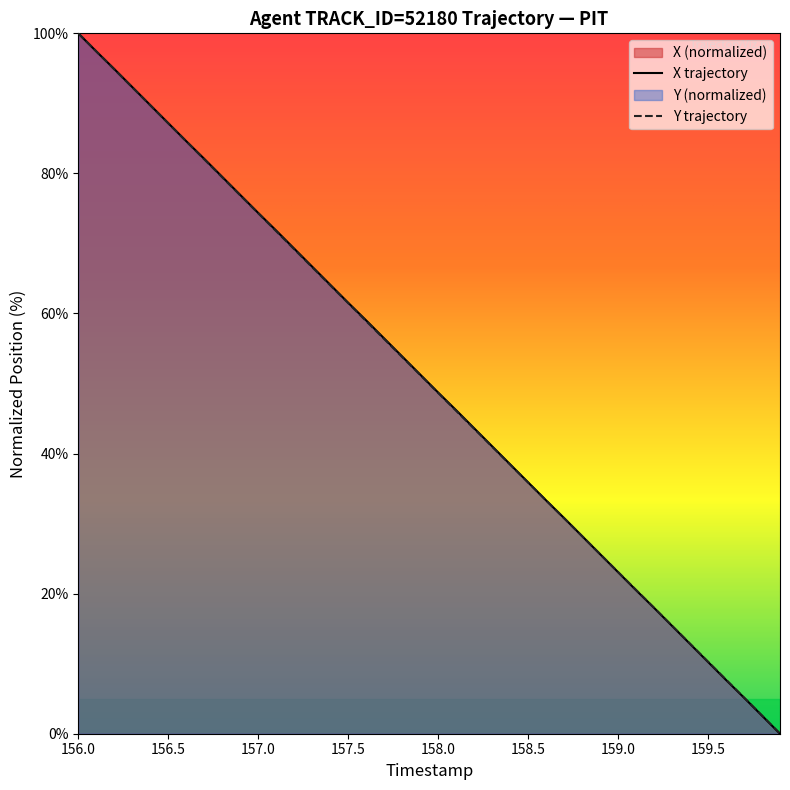

At which category is the sum across all series the highest?

156.0